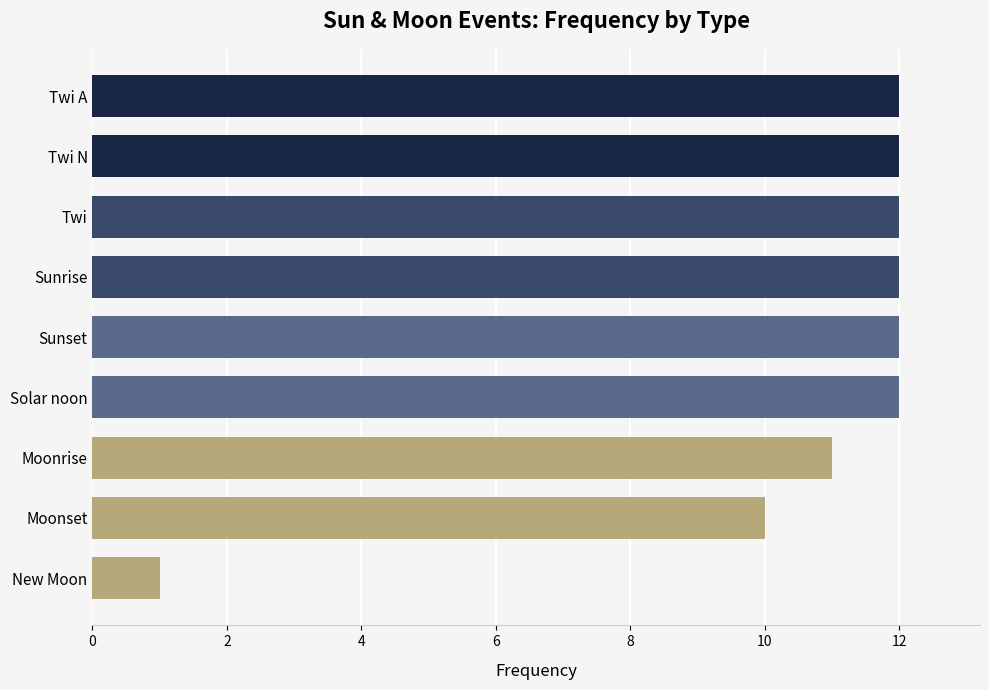

What position from the top is New Moon?

9